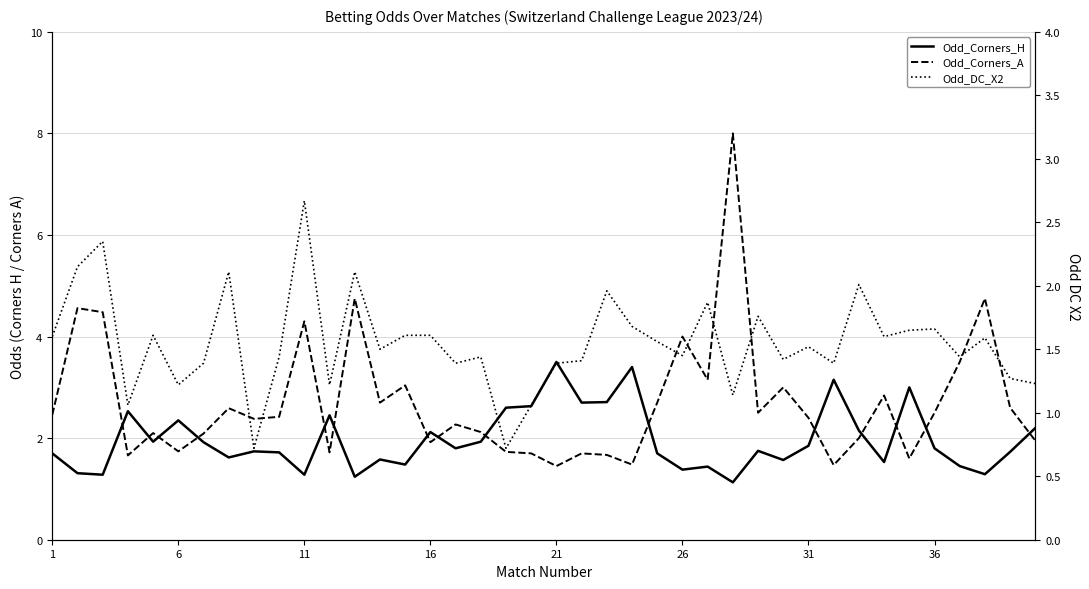

True or false: Odd_Corners_H and Odd_Corners_A intersect in this chart.

True